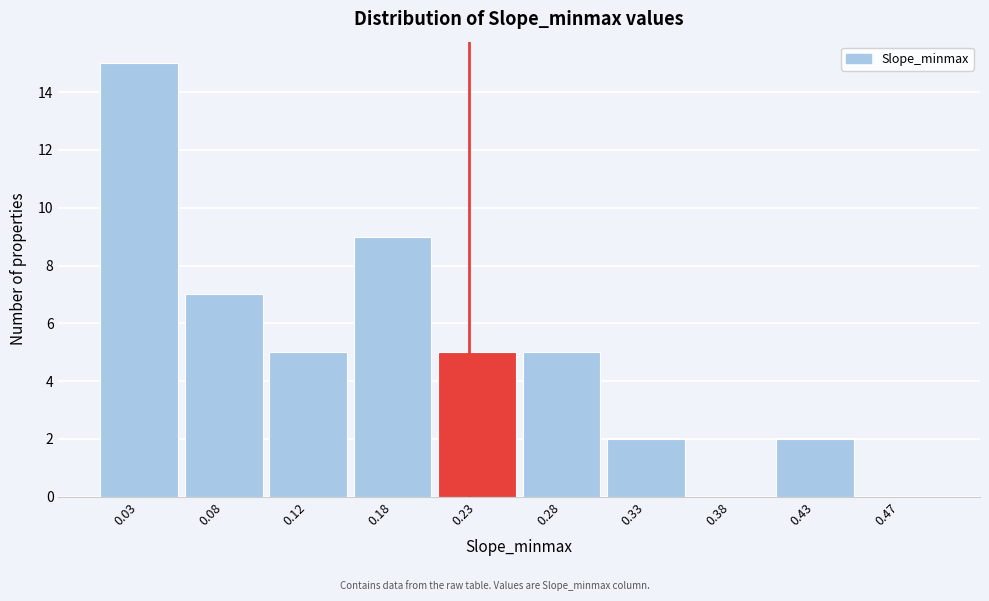

Which range on the x-axis has the tallest bar?

0.00 to 0.05